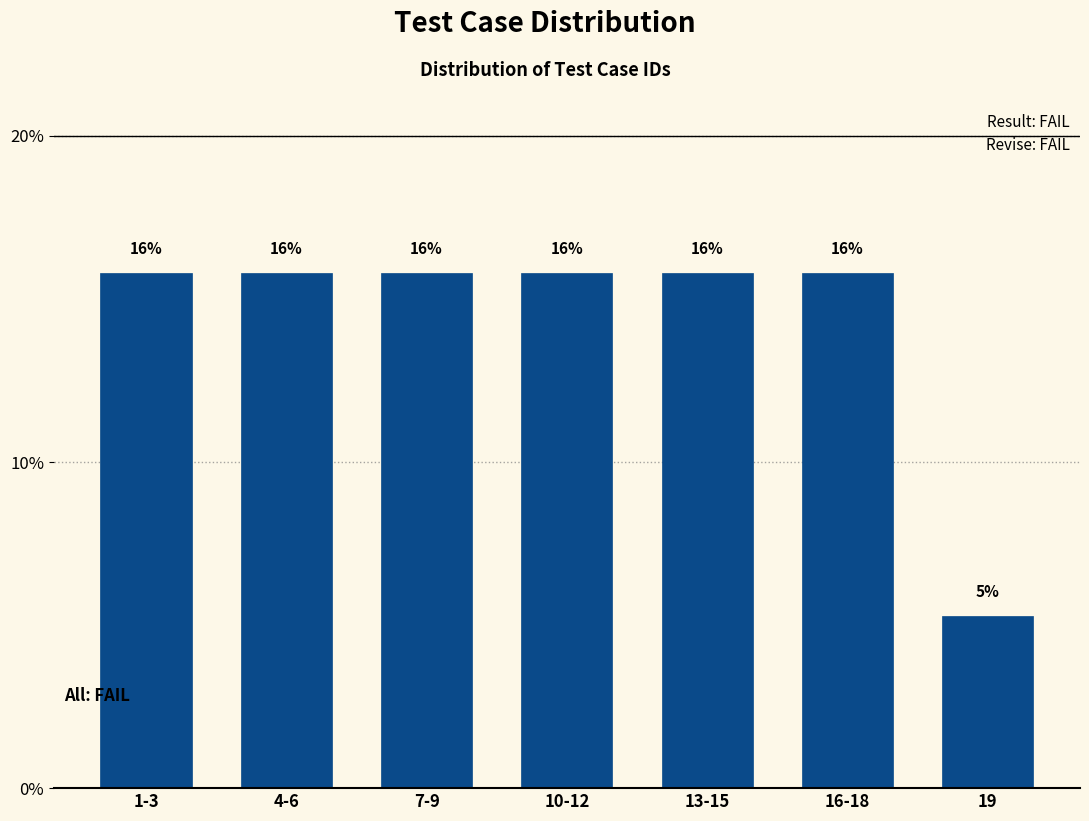

Does the chart contain any negative values?

No